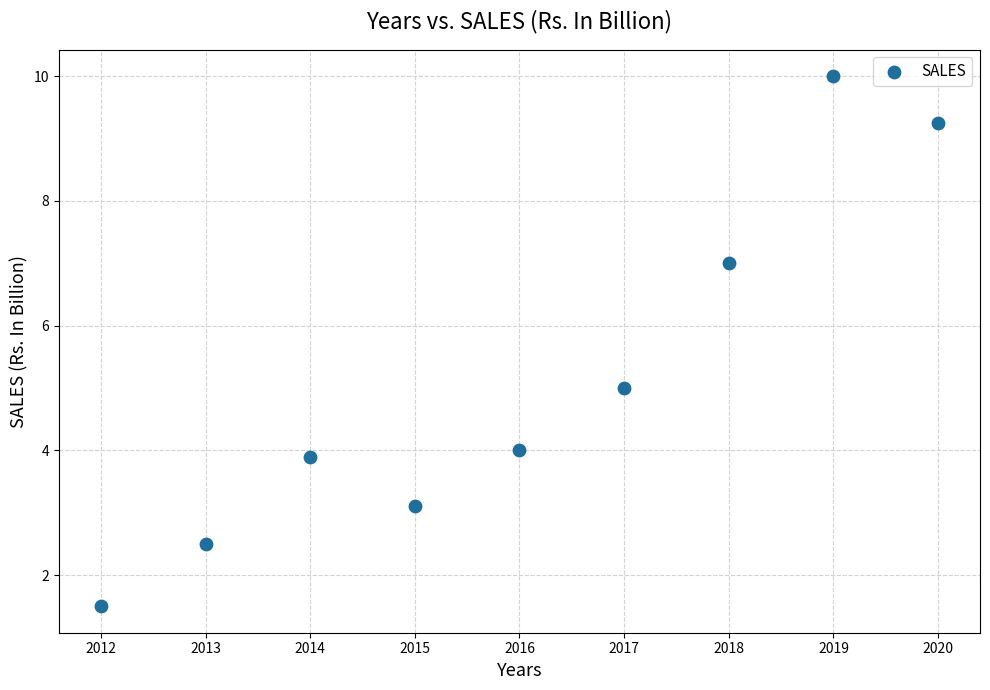

What is the range of X values (max minus min)?

8.0